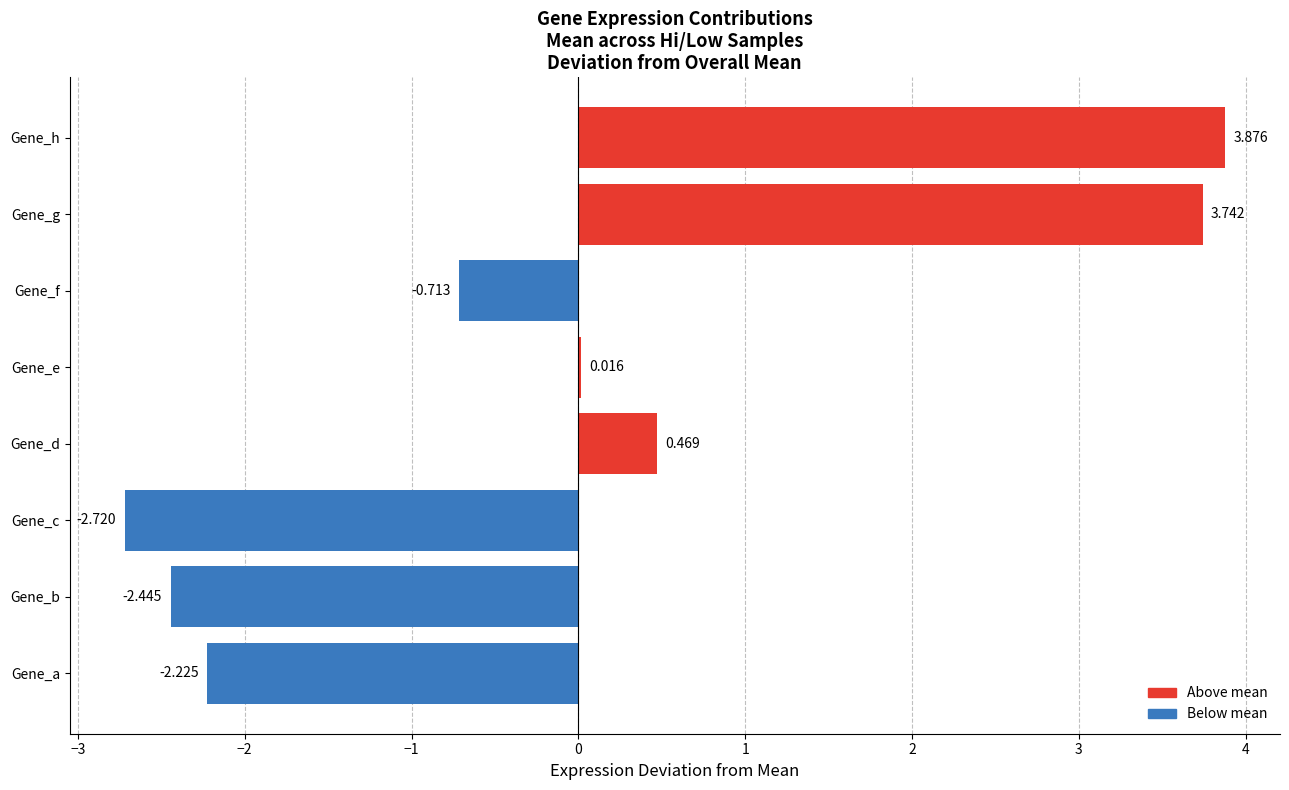

At which category does the chart reach its peak across all series?

Gene_h